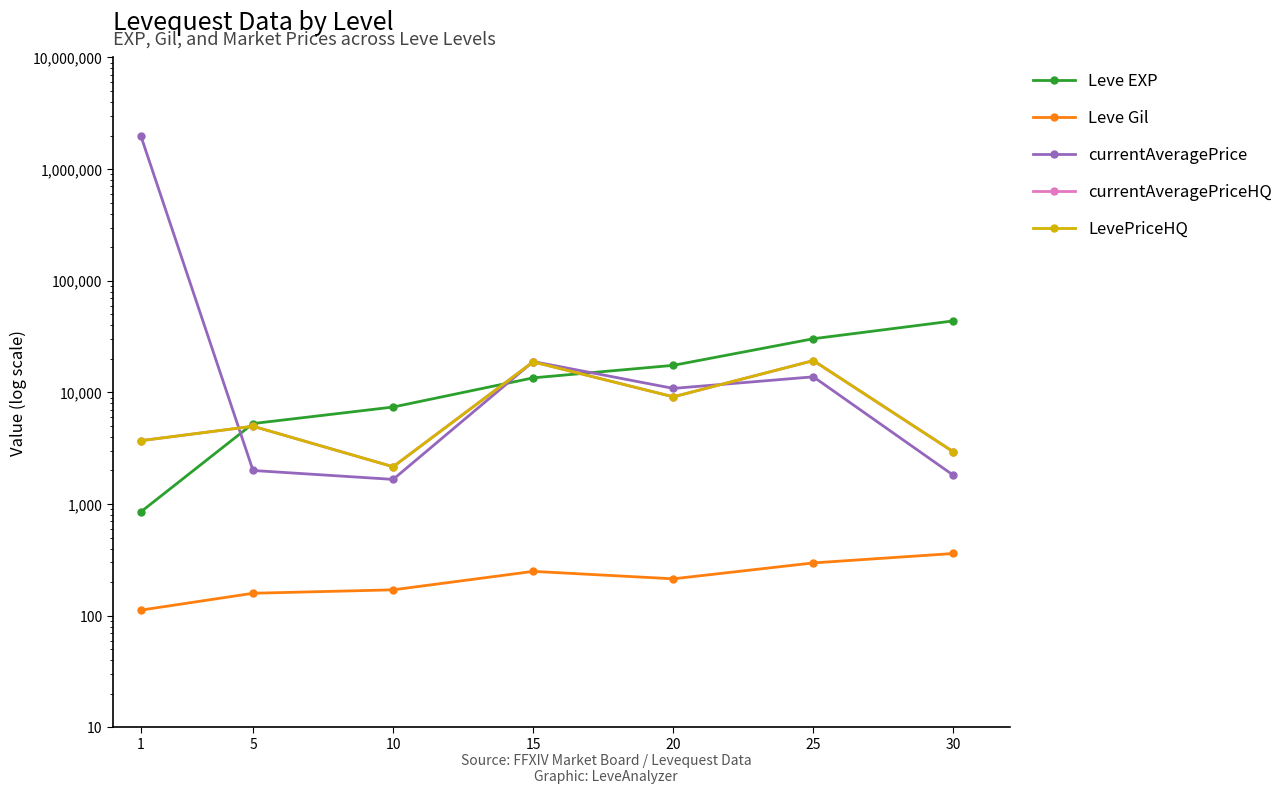

What is the value of the Leve Gil point at the 7th from the left?

361.0